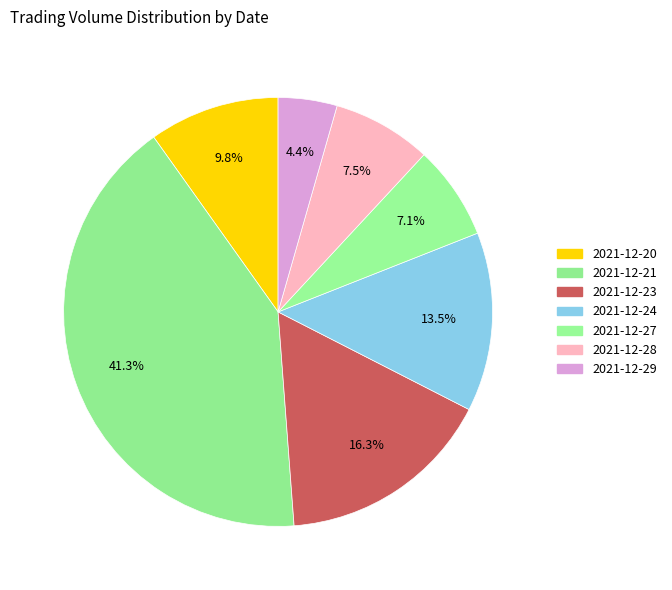

True or false: 2021-12-27 accounts for 1% of the total.

False